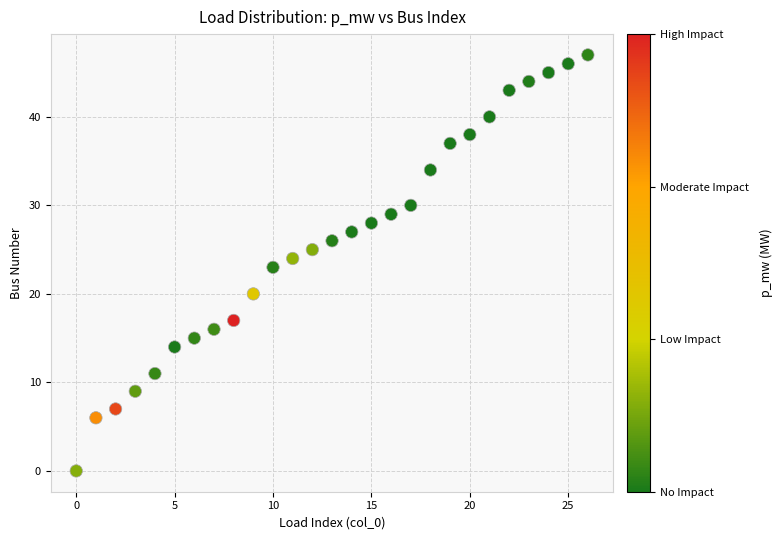

What is the range of Y values (max minus min)?

47